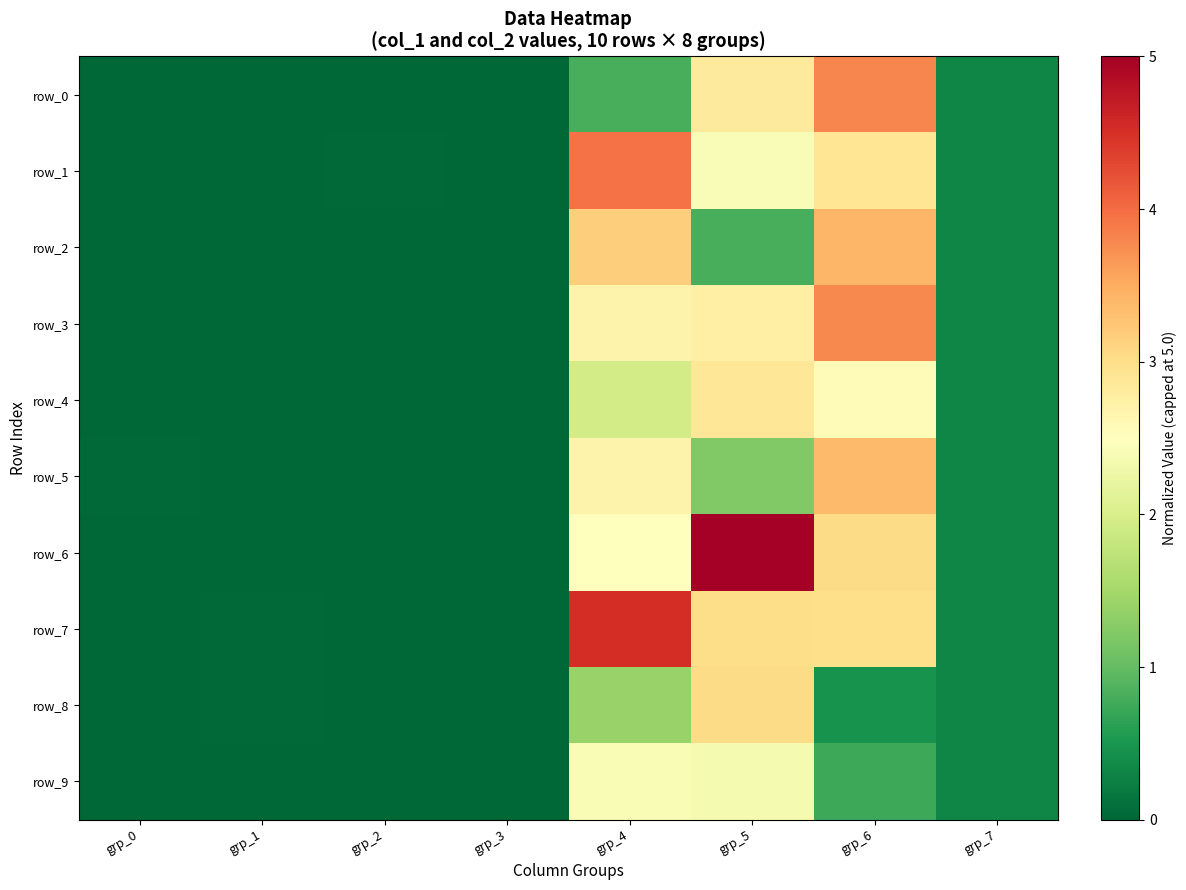

Reading left to right, extract all data points from this chart.

row_0: 0.0	0.0	0.0	0.0	0.8	2.8	3.8	0.3
row_1: 0.0	0.0	0.0	0.0	4.0	2.4	2.9	0.3
row_2: 0.0	0.0	0.0	0.0	3.2	0.8	3.4	0.3
row_3: 0.0	0.0	0.0	0.0	2.7	2.7	3.8	0.3
row_4: 0.0	0.0	0.0	0.0	1.9	2.9	2.5	0.3
row_5: 0.0	0.0	0.0	0.0	2.7	1.2	3.4	0.3
row_6: 0.0	0.0	0.0	0.0	2.5	5.0	3.0	0.3
row_7: 0.0	0.0	0.0	0.0	4.5	3.0	3.0	0.3
row_8: 0.0	0.0	0.0	0.0	1.4	3.0	0.5	0.3
row_9: 0.0	0.0	0.0	0.0	2.4	2.4	0.7	0.3